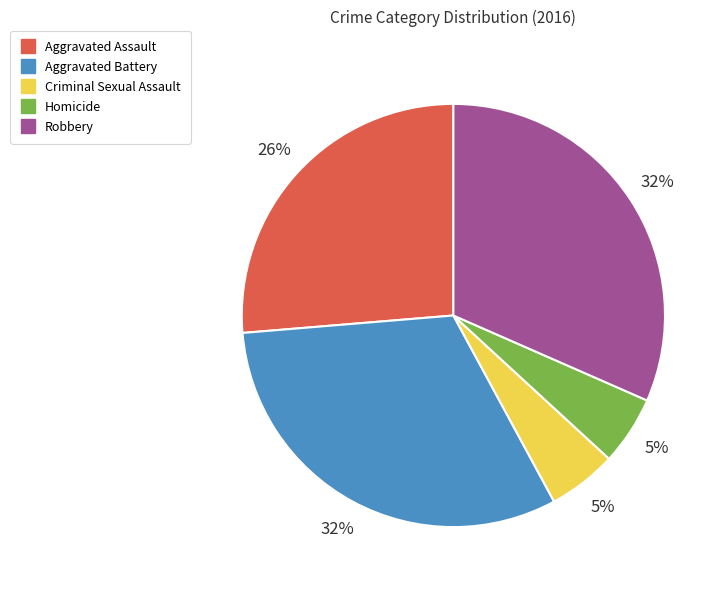

What is the ratio of the value at Aggravated Battery to the value at Aggravated Assault?

1.2